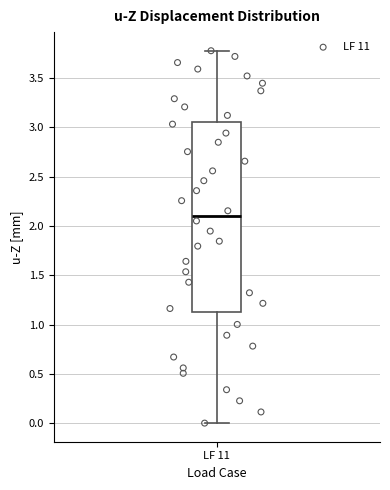

Read this box plot against the y-axis: the position of the median line, the range covered by the box, and the ends of both whiskers. The values are not printed on the chart, so give them approximately, as read against the axis.

median 2.10, box 1.10 to 3.05, whiskers 0.00 to 3.80